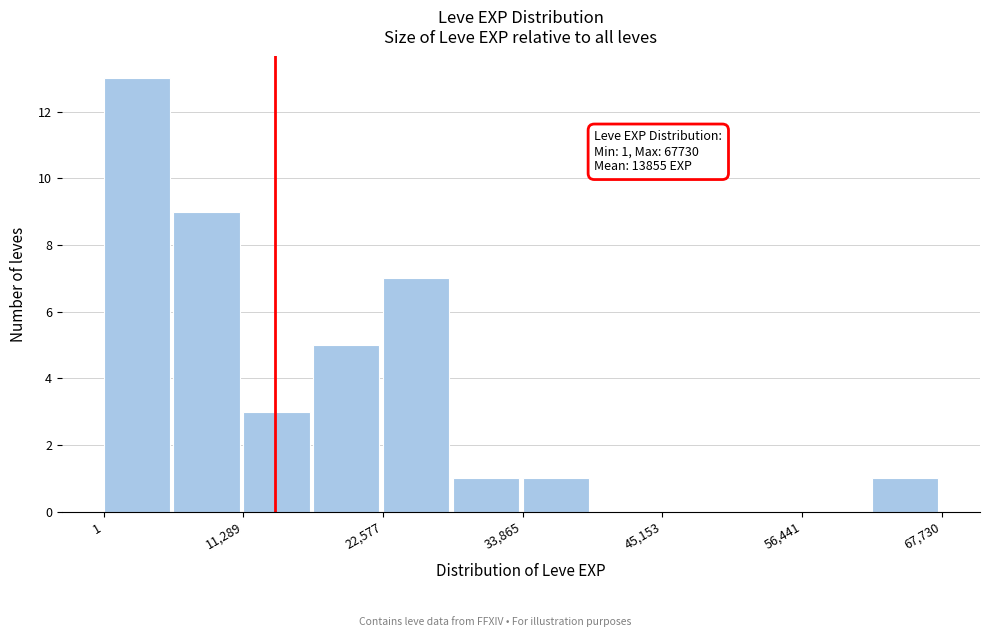

Read against the x-axis, roughly where is the centre of the tallest bar?

2000